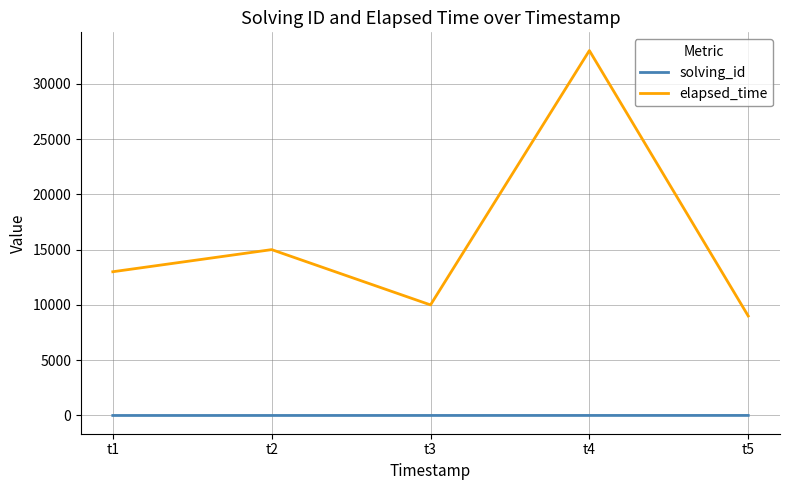

The solving_id series shows 4 at t4. True or false?

True